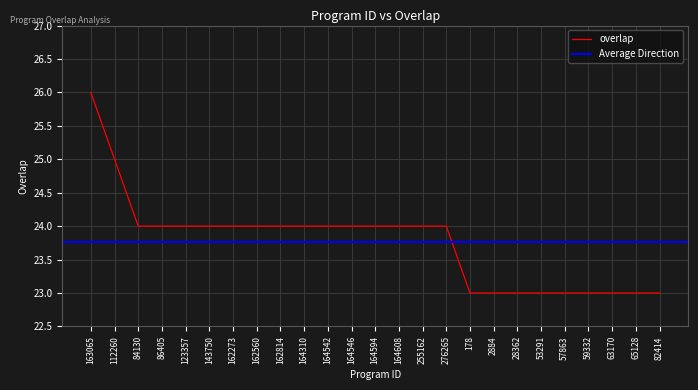

What is the highest value of the overlap series?

26